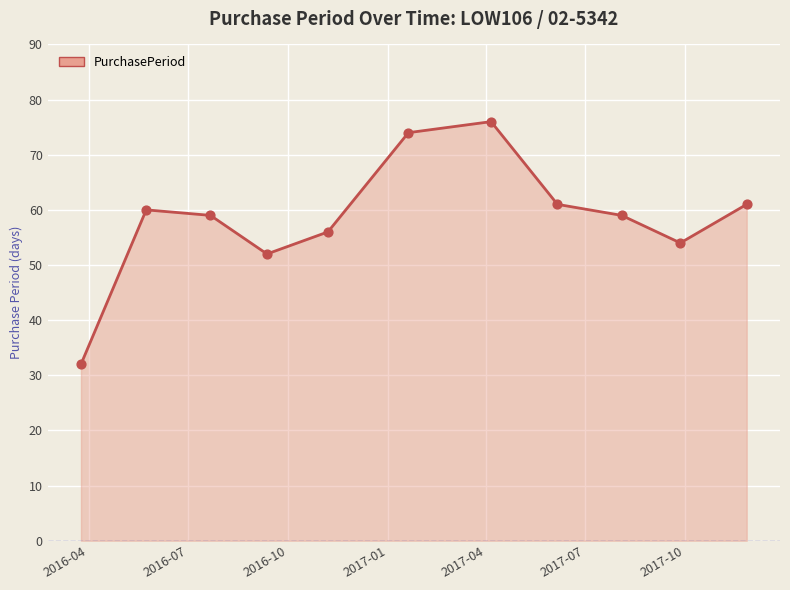

What is the minimum value shown in the chart?

32